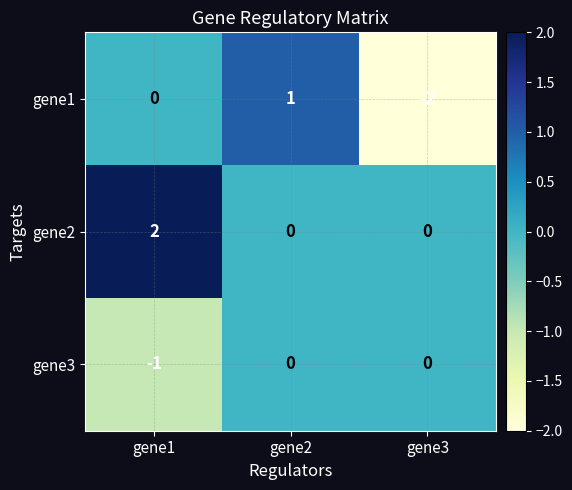

How many gene3 values are between -1 and 0?

3